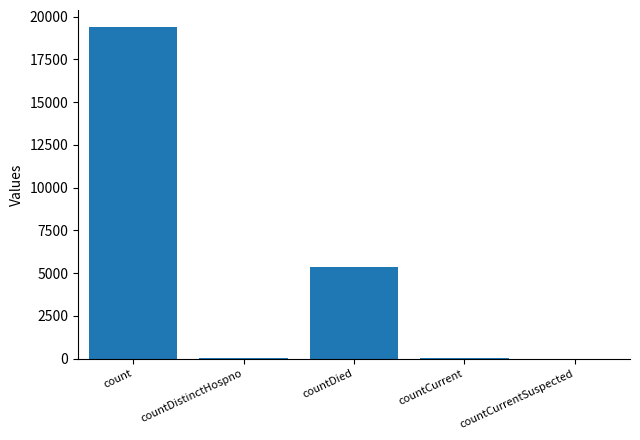

What is the difference between the values at countDistinctHospno and countCurrent?

22